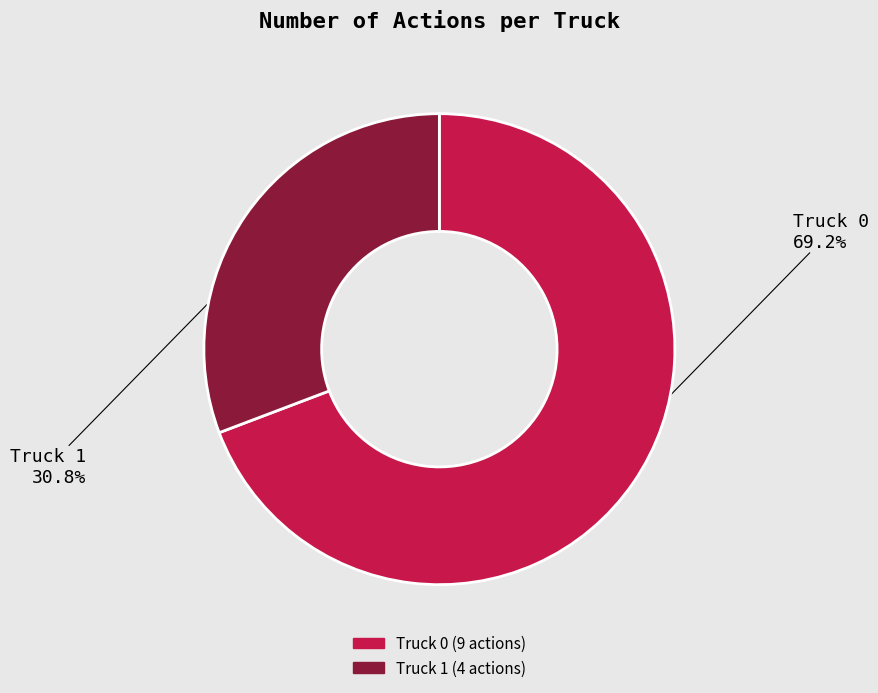

What is the ratio of the value at Truck 0 to the value at Truck 1?

2.2